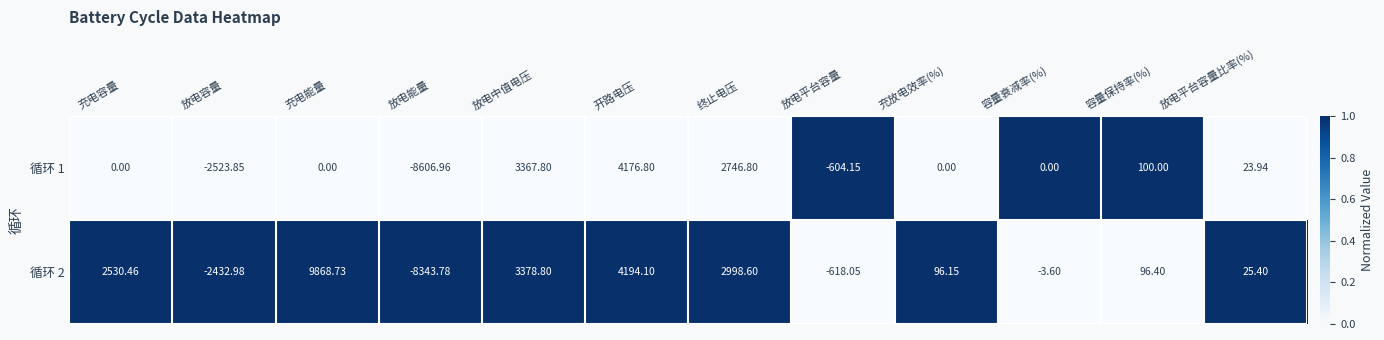

What is the spread (max minus min) of values at 容量衰减率(%)?

3.6